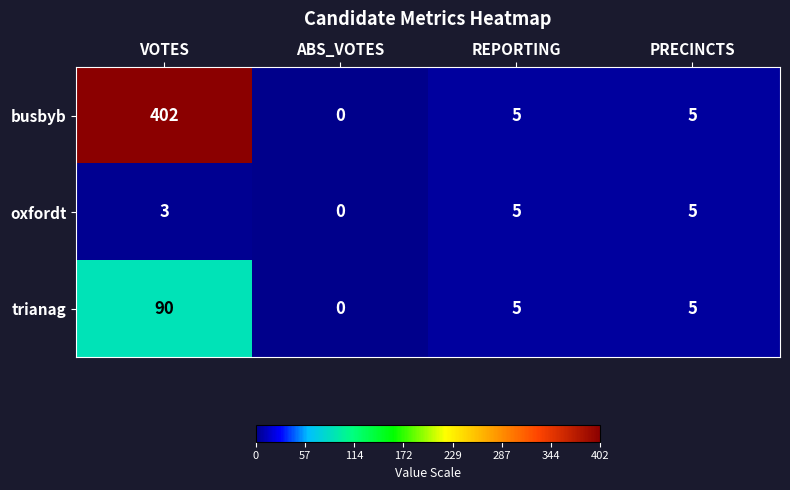

What is the total value across all series at REPORTING?

15